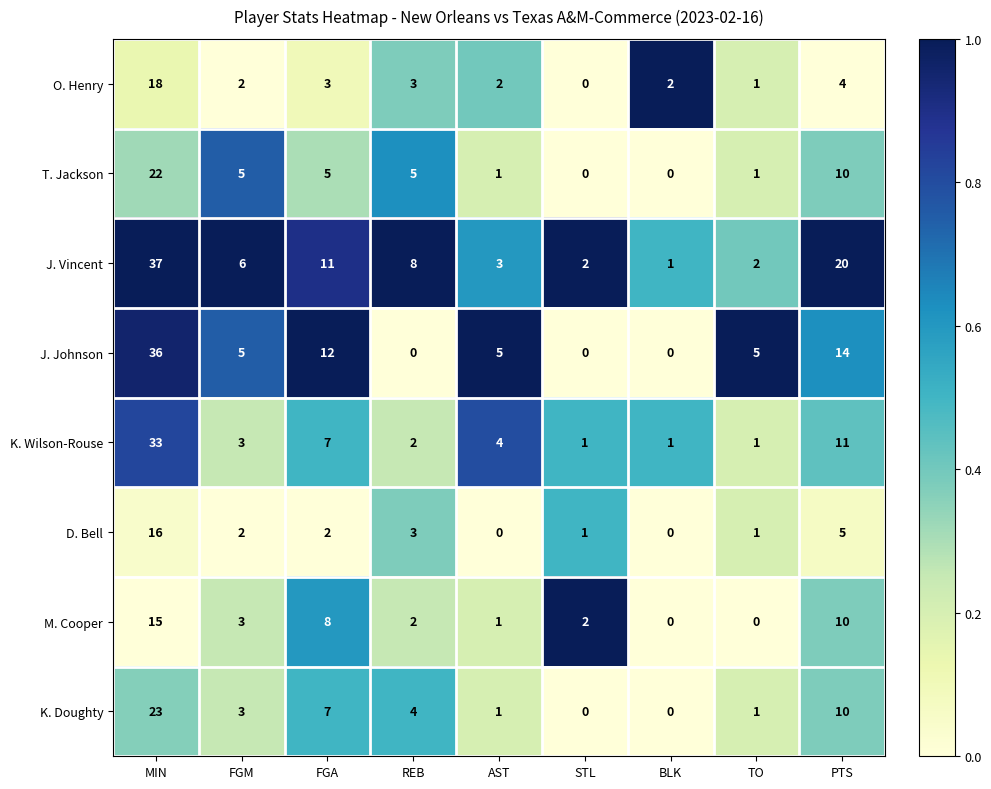

Which series has the largest total across all categories?

J. Vincent